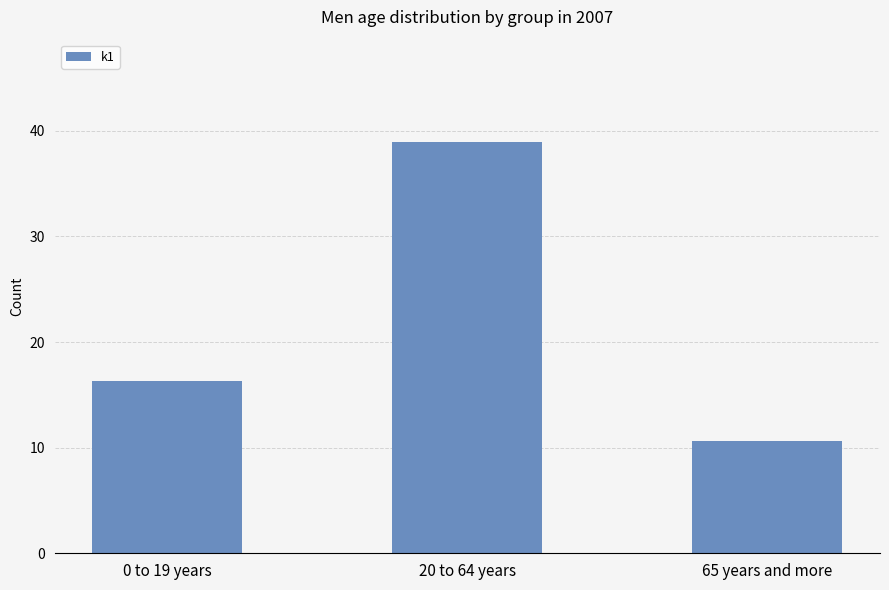

Read the value at 65 years and more.

10.6